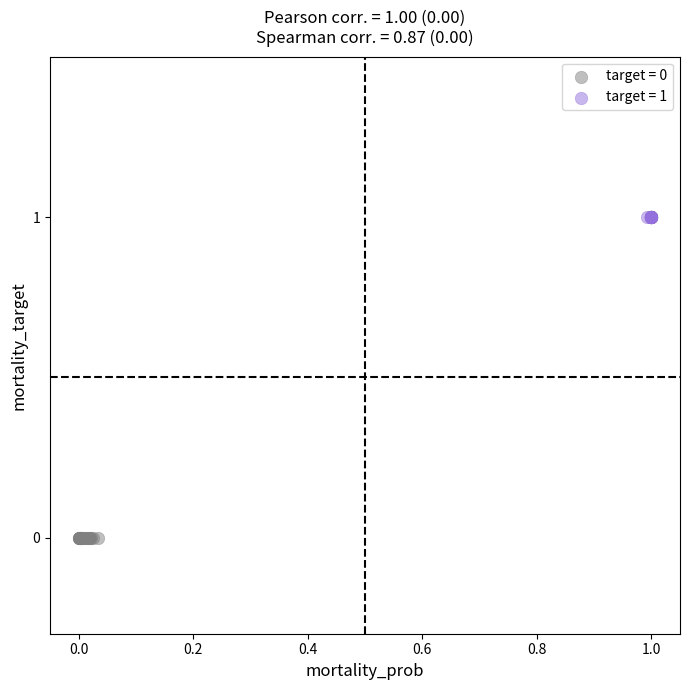

Which series contains the highest Y value?

target = 1